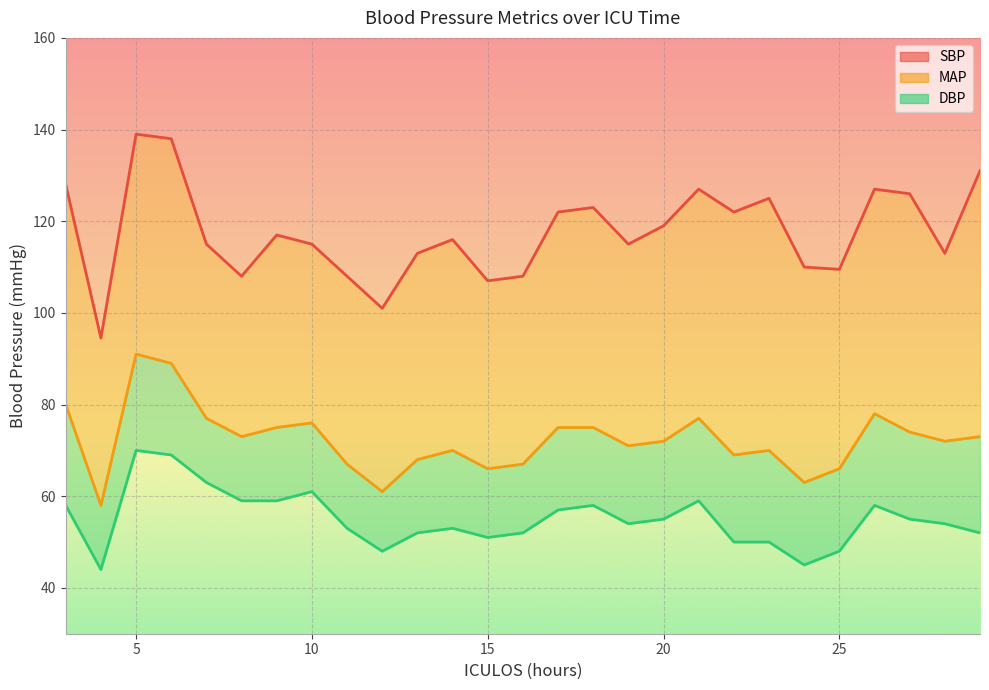

Between 24 and 29, which series saw the biggest shift?

SBP